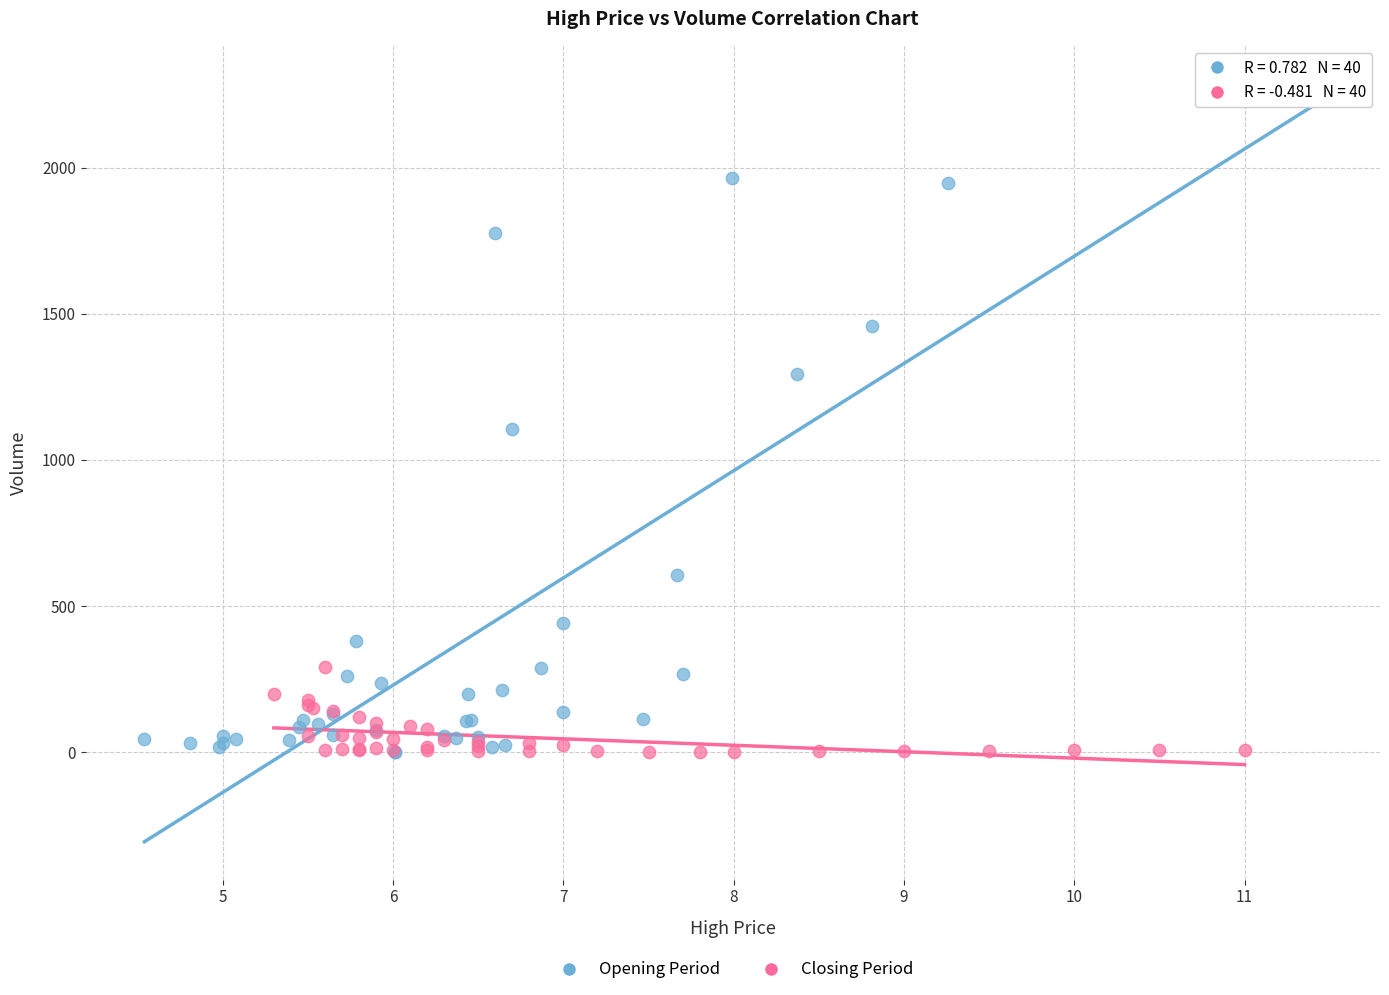

Which series reaches the maximum Y coordinate?

Opening Period